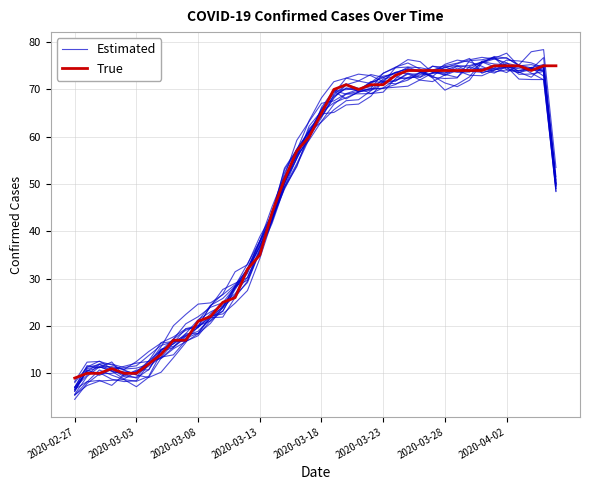

The value of Estimated at 17 is 49.3. True or false?

True